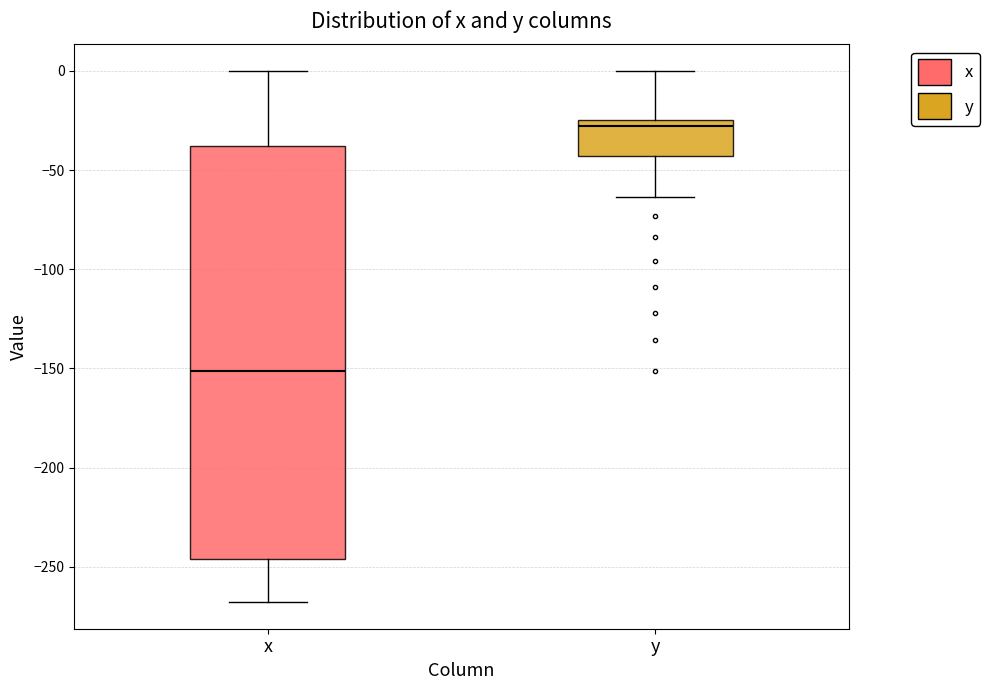

Which box is the tallest, from its lower edge to its upper edge?

x